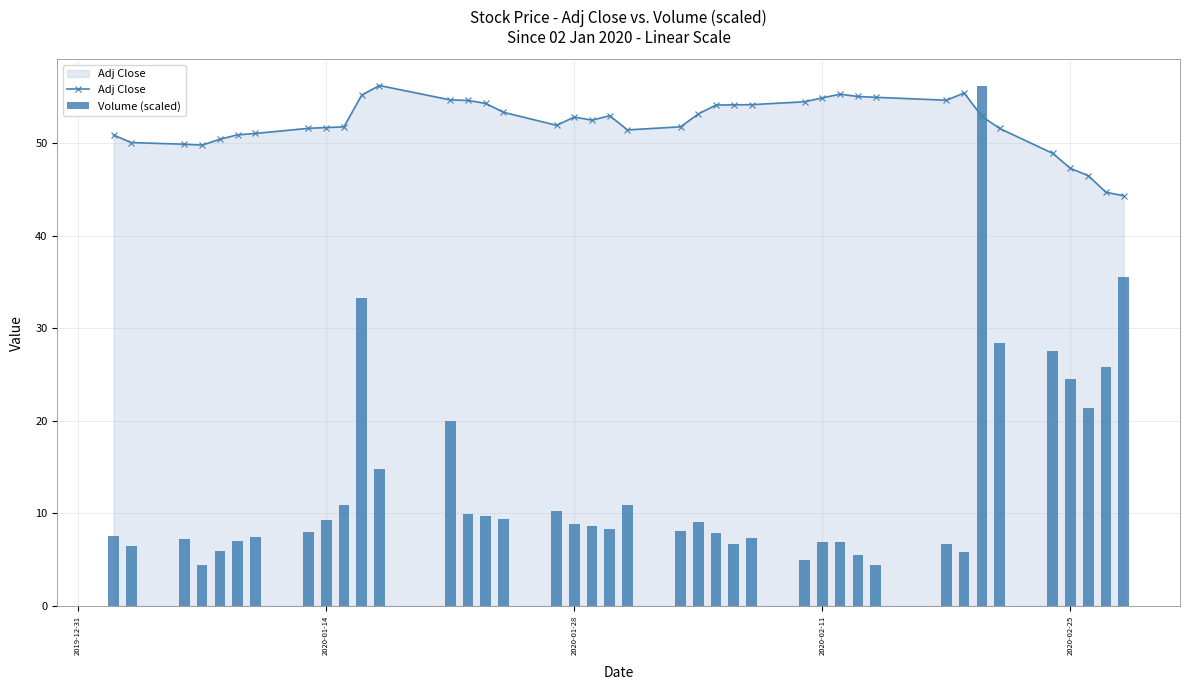

What is the lowest value of the Adj Close series?

44.3